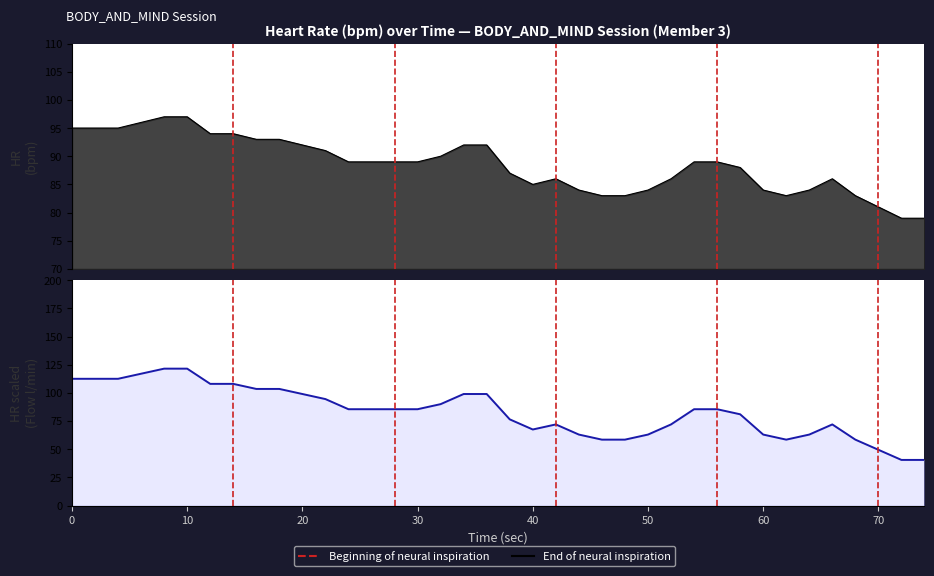

What is the greatest value displayed?

121.5